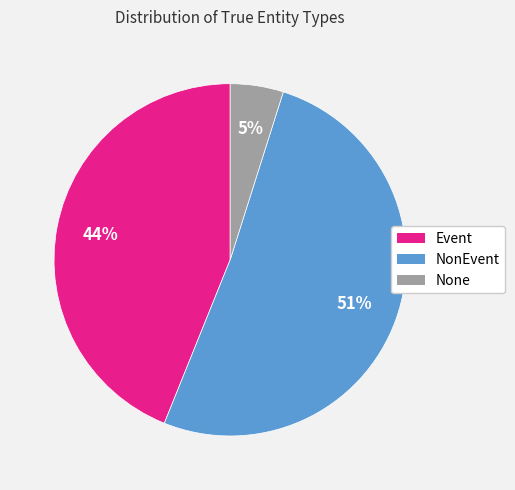

How many segments does this pie chart have?

3